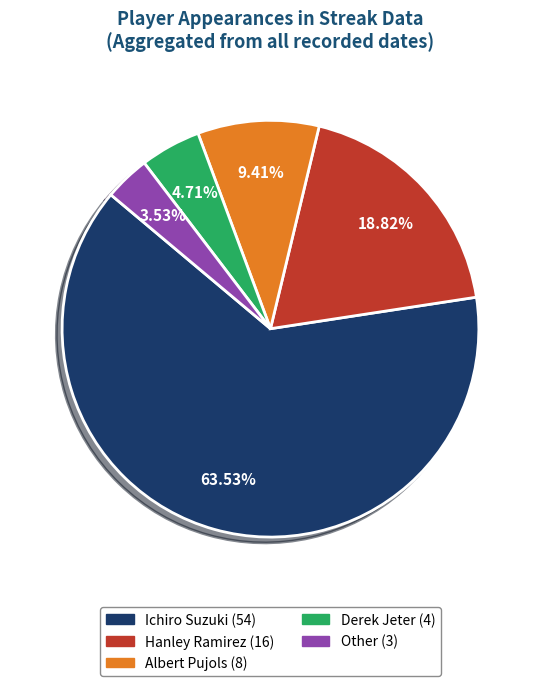

Count the number of slices in the pie.

5